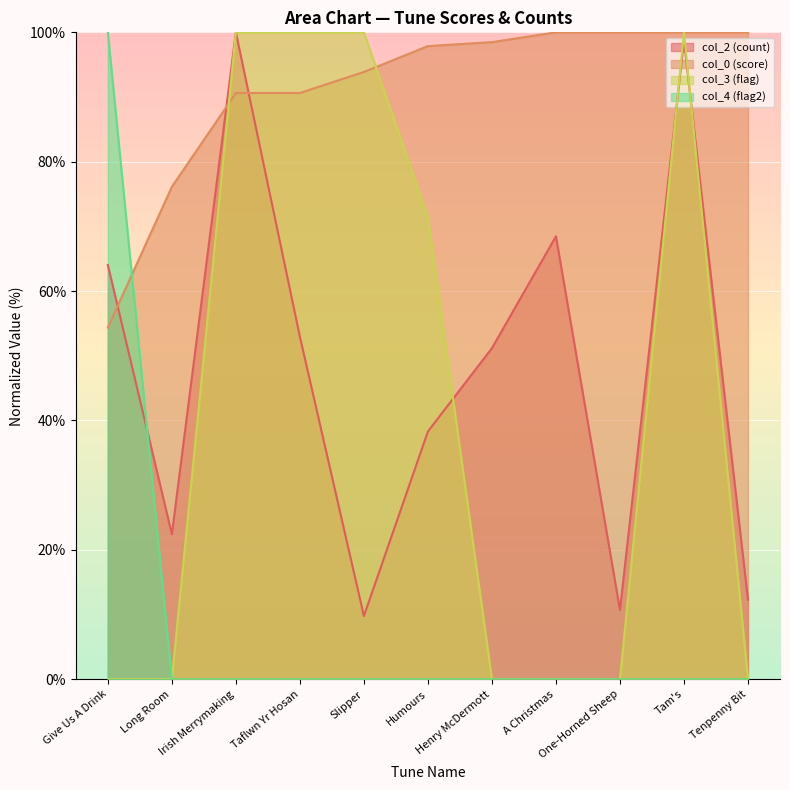

What is the difference between the second highest and second lowest values in the col_2 series?

88.0